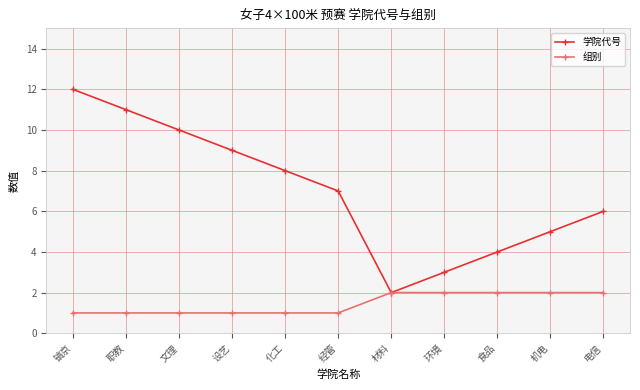

The 组别 series shows 1 at 食品. True or false?

False